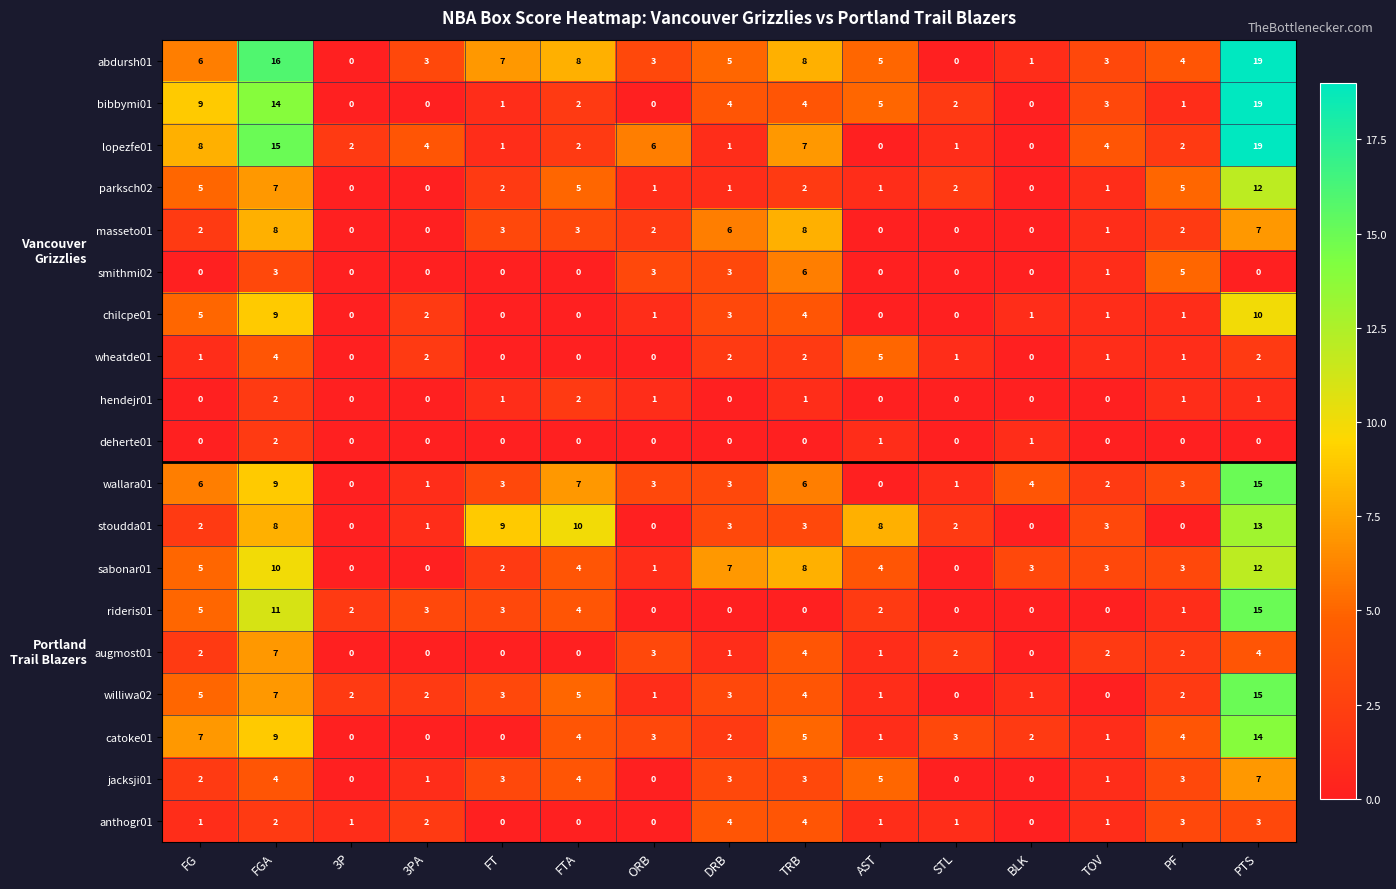

The wallara01 series shows 2 at TOV. True or false?

True